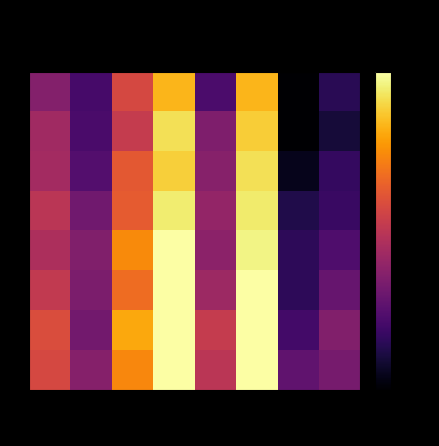

Which series has the largest total across all categories?

62